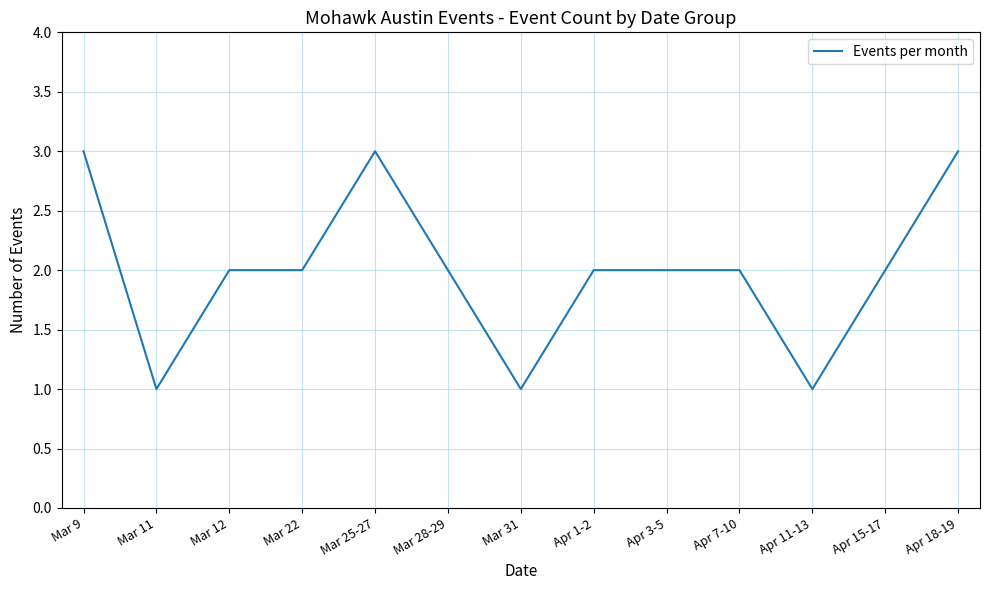

What is the difference between the maximum and minimum values?

2